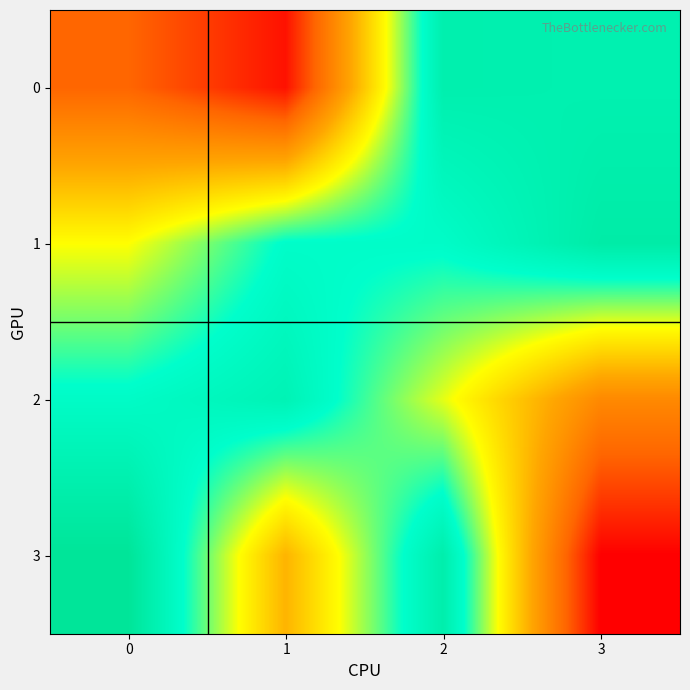

How many data points does each series have?

4